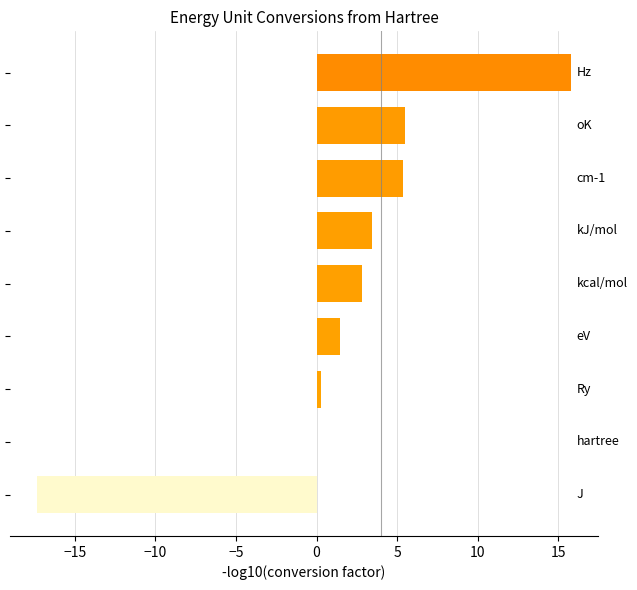

What is the sum of all values?

17.3